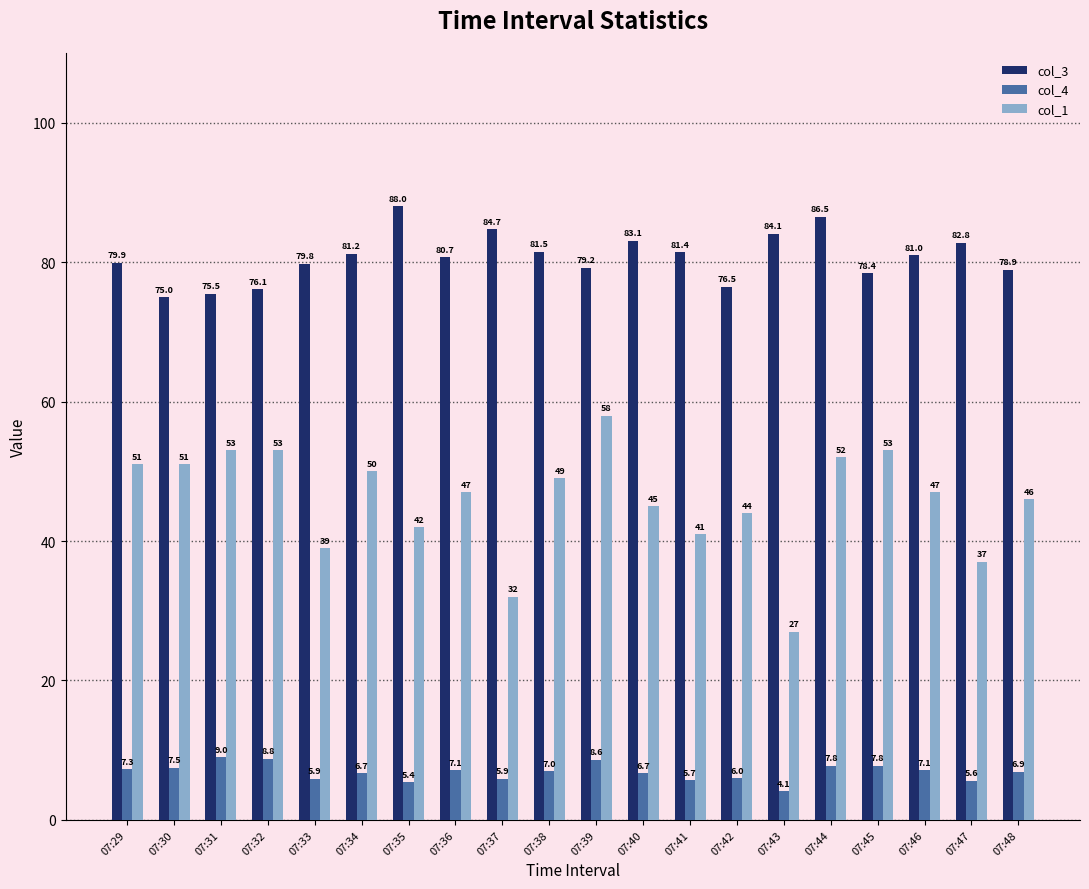

Reading left to right, extract all data points from this chart.

col_3: 07:29=79.9	07:30=75.0	07:31=75.5	07:32=76.1	07:33=79.8	07:34=81.2	07:35=88.0	07:36=80.7	07:37=84.7	07:38=81.5	07:39=79.2	07:40=83.1	07:41=81.4	07:42=76.5	07:43=84.1	07:44=86.5	07:45=78.4	07:46=81.0	07:47=82.8	07:48=78.9
col_4: 07:29=7.3	07:30=7.5	07:31=9.0	07:32=8.8	07:33=5.9	07:34=6.7	07:35=5.4	07:36=7.1	07:37=5.9	07:38=7.0	07:39=8.6	07:40=6.7	07:41=5.7	07:42=6.0	07:43=4.1	07:44=7.8	07:45=7.8	07:46=7.1	07:47=5.6	07:48=6.9
col_1: 07:29=51.0	07:30=51.0	07:31=53.0	07:32=53.0	07:33=39.0	07:34=50.0	07:35=42.0	07:36=47.0	07:37=32.0	07:38=49.0	07:39=58.0	07:40=45.0	07:41=41.0	07:42=44.0	07:43=27.0	07:44=52.0	07:45=53.0	07:46=47.0	07:47=37.0	07:48=46.0